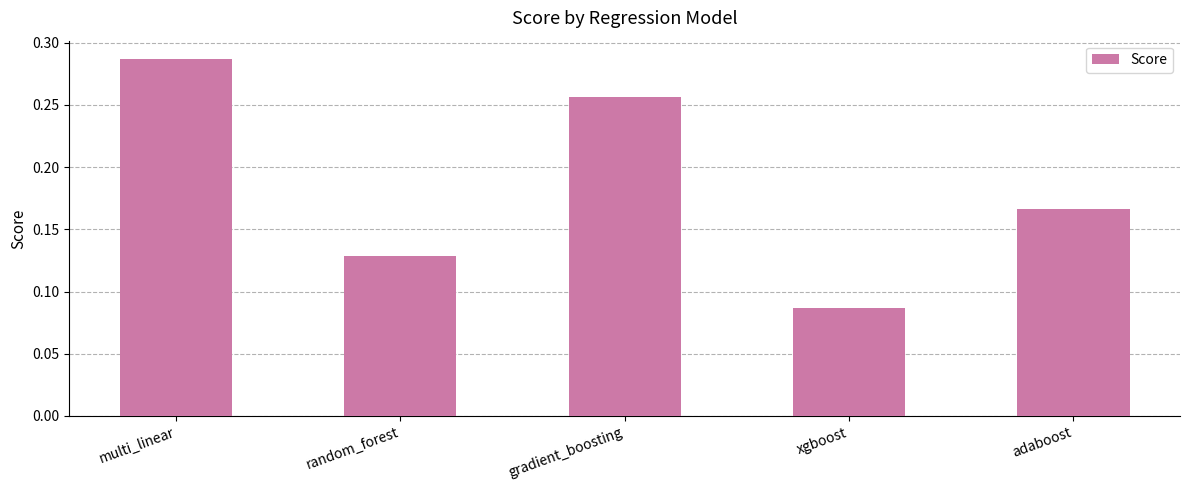

What is the label of the 5th bar from the right?

multi_linear